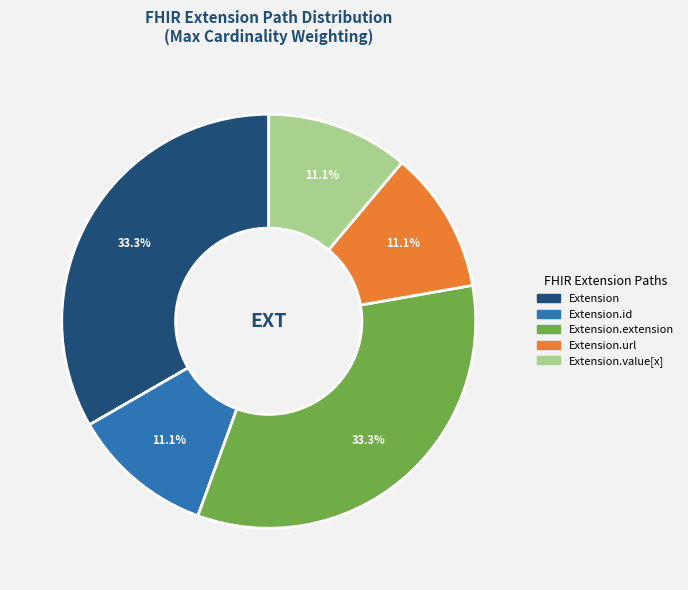

Does any single category account for the majority?

No